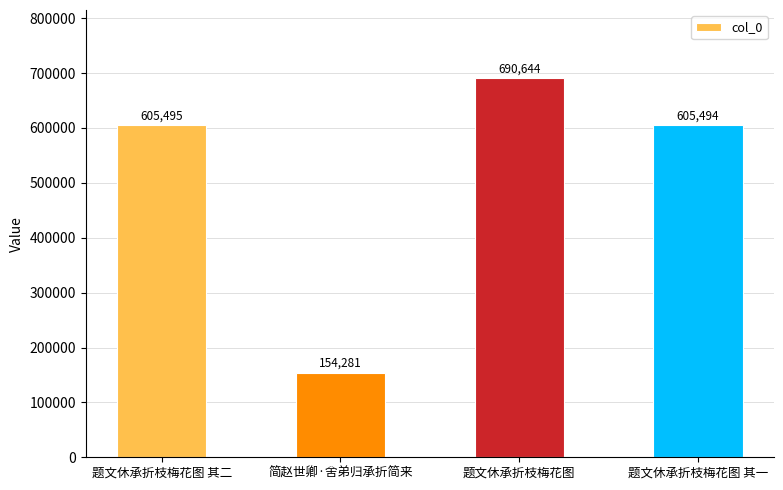

At which category does the chart reach its peak across all series?

题文休承折枝梅花图